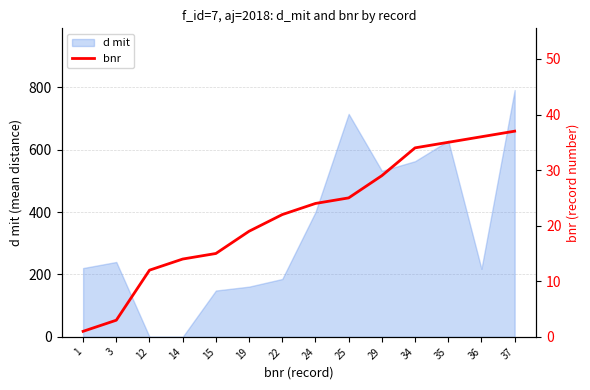

What is the highest value of the d mit series?

791.0